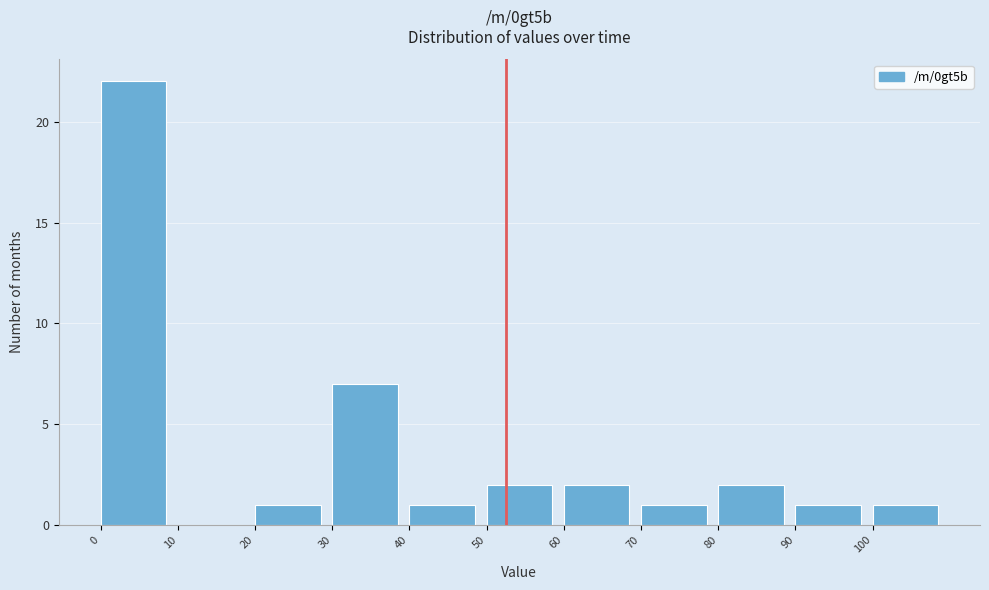

Reading left to right, transcribe this chart: for each bar, give the range it covers on the x-axis and its height. The values are not printed on the chart, so give them approximately, as read against the axis.

0 to 10: 22
10 to 20: 0
20 to 30: 1
30 to 40: 7
40 to 50: 1
50 to 60: 2
60 to 70: 2
70 to 80: 1
80 to 90: 2
90 to 100: 1
100 to 110: 1